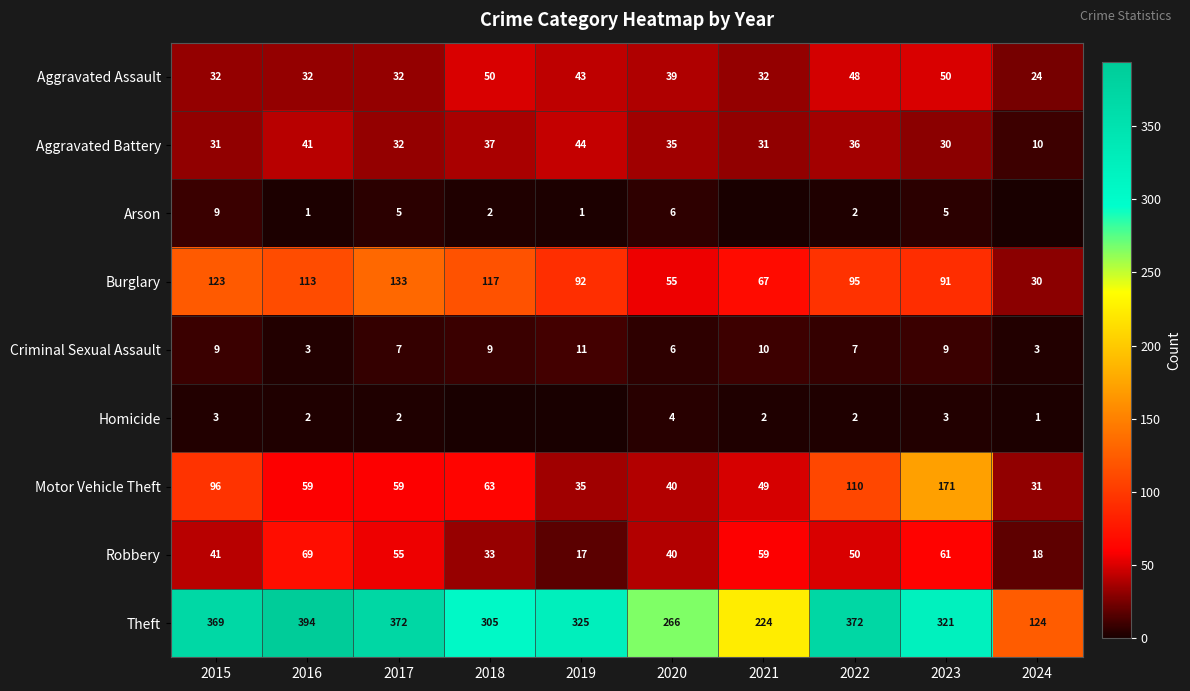

What is the difference between the maximum and minimum values in the Theft series?

270